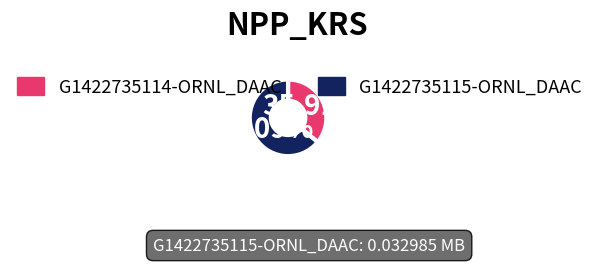

Is the sum of G1422735115-ORNL_DAAC and G1422735114-ORNL_DAAC greater than half?

Yes